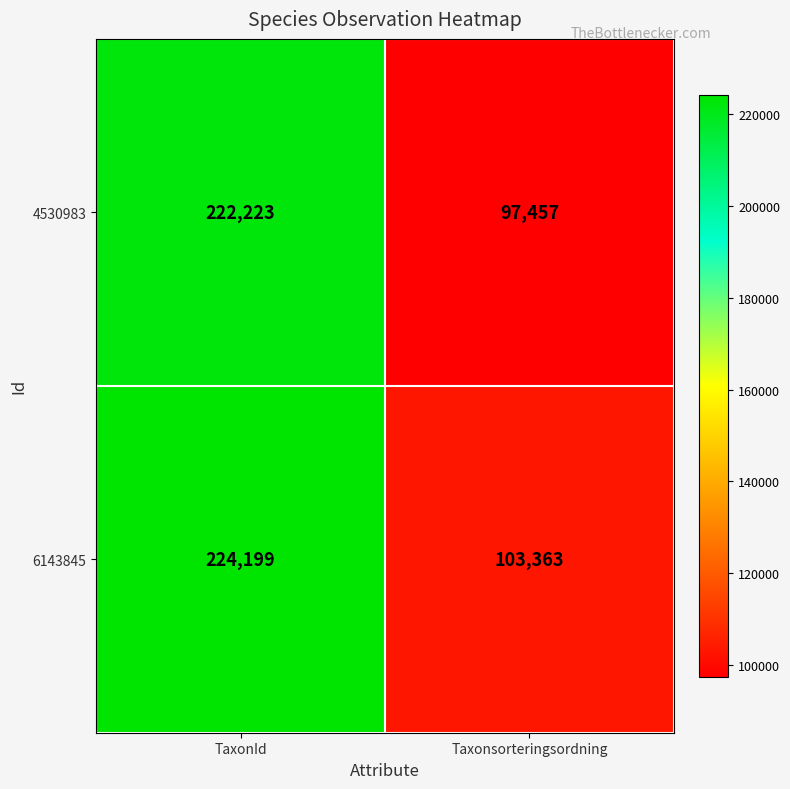

What is the difference between the 6143845 values at Taxonsorteringsordning and TaxonId?

120836